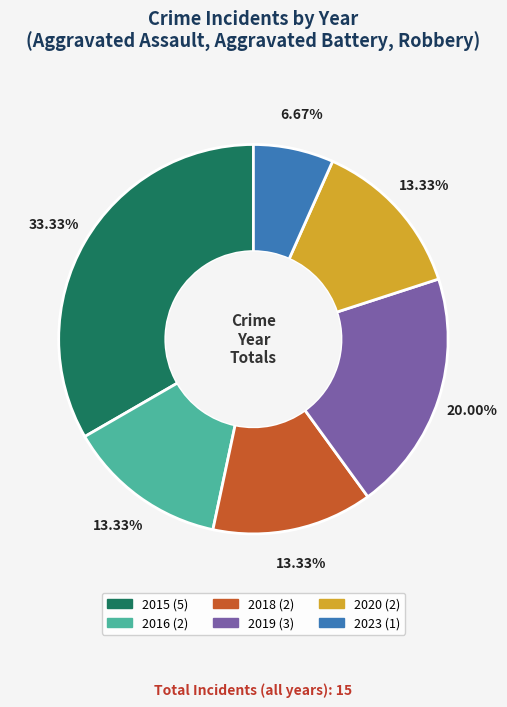

Is there a majority slice in this chart?

No